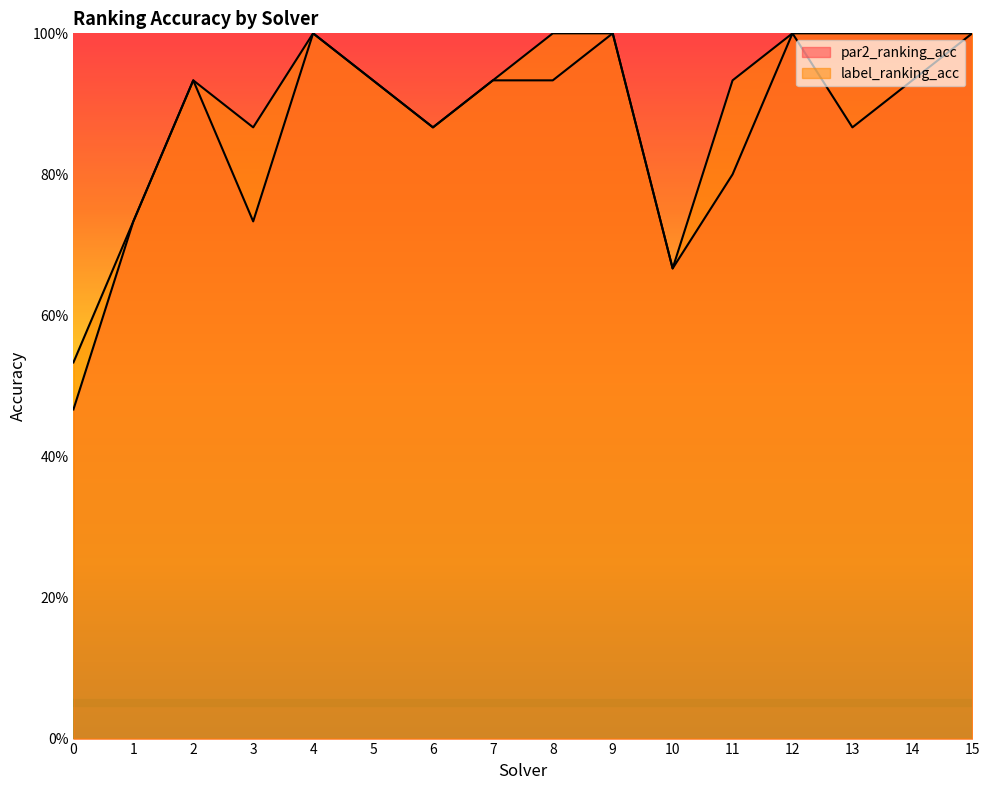

True or false: label_ranking_acc has more than 0 points higher than both neighbors.

True